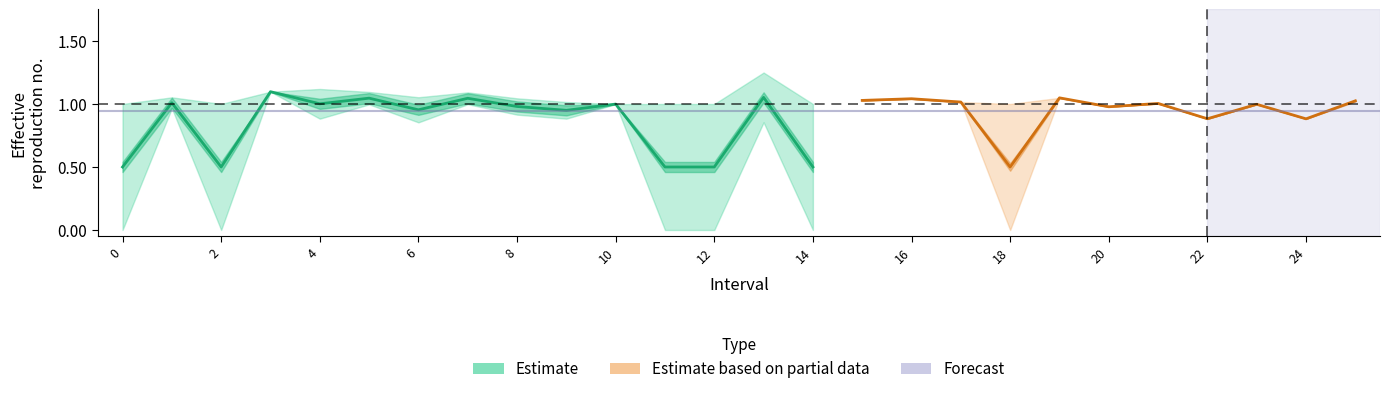

Reading left to right, list all the values displayed in this chart.

Zmax: 1.0	1.1	1.0	1.1	1.1	1.1	1.1	1.1	1.0	1.0	1.0	1.0	1.0	1.2	1.0	1.0	1.0	1.0	1.0	1.0	1.0	1.0	0.9	1.0	0.9	1.0
Zmin: 0.0	1.0	0.0	1.1	0.9	1.0	0.9	1.0	0.9	0.9	1.0	0.0	0.0	0.9	0.0	1.0	1.0	1.0	0.0	1.0	1.0	1.0	0.9	1.0	0.9	1.0